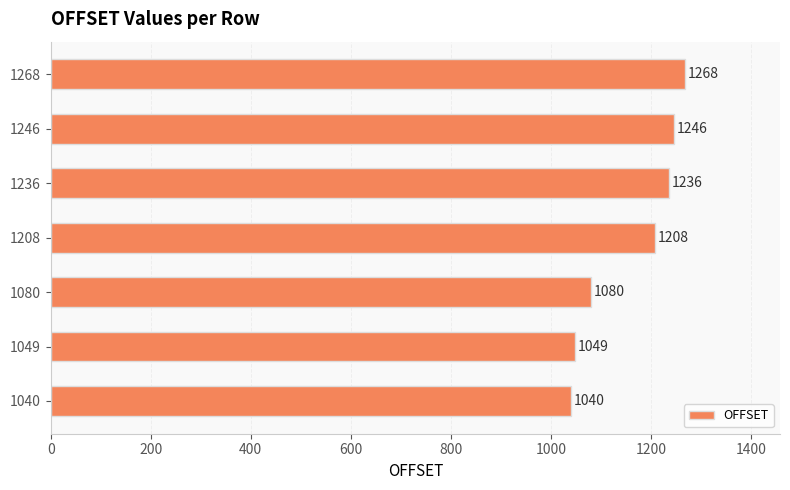

At which label is the value closest to 1154?

1208